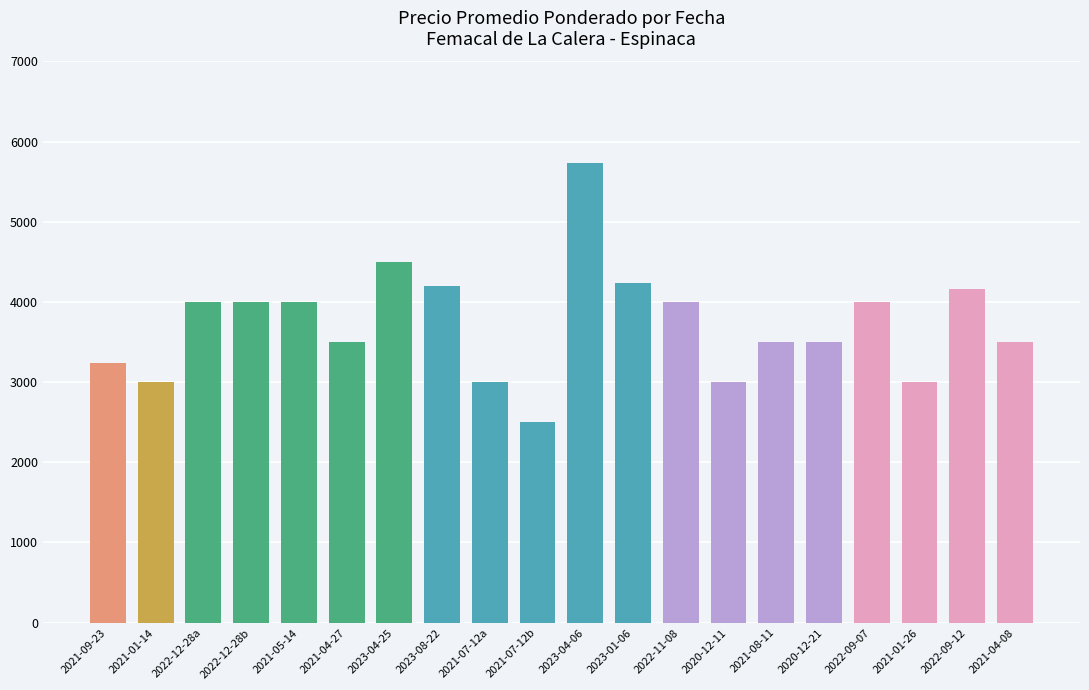

Reading left to right, extract all data points from this chart.

3242	3000	4000	4000	4000	3500	4500	4205	3000	2500	5739	4235	4000	3000	3500	3500	4000	3000	4157	3500